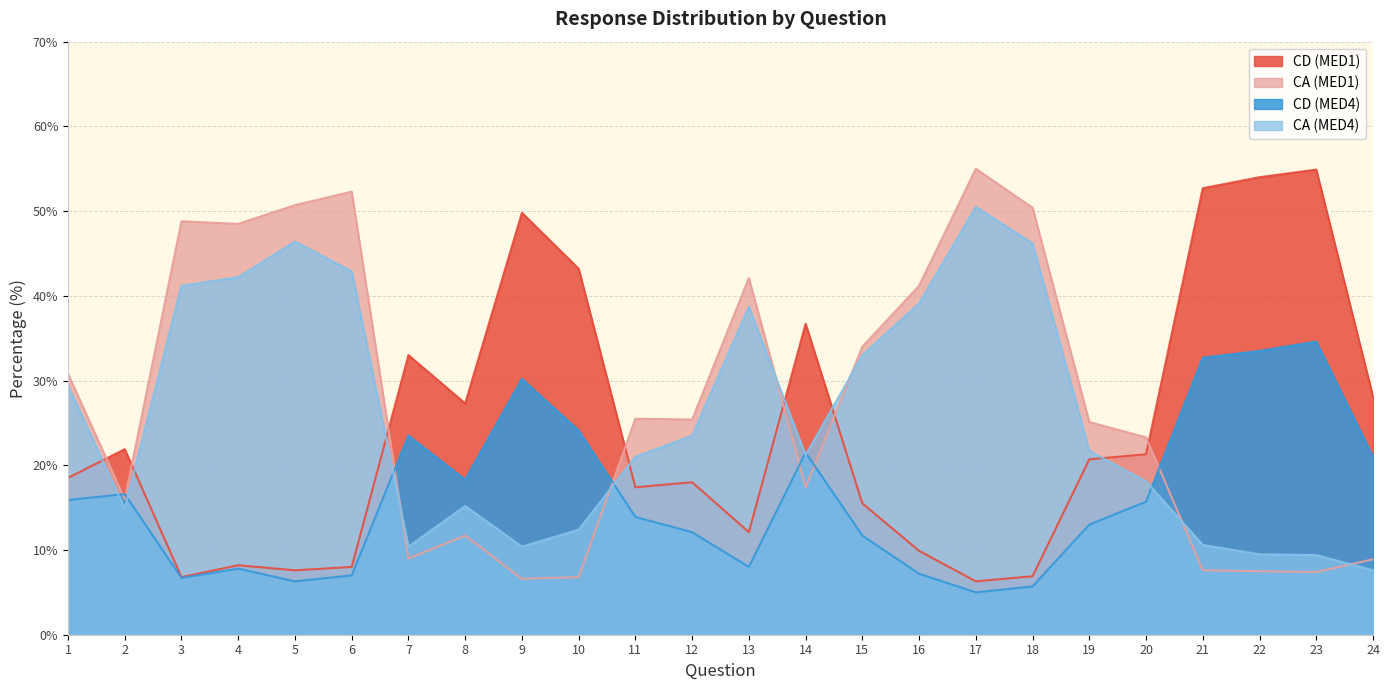

How many interior local peaks does the CD (MED4) series have?

6